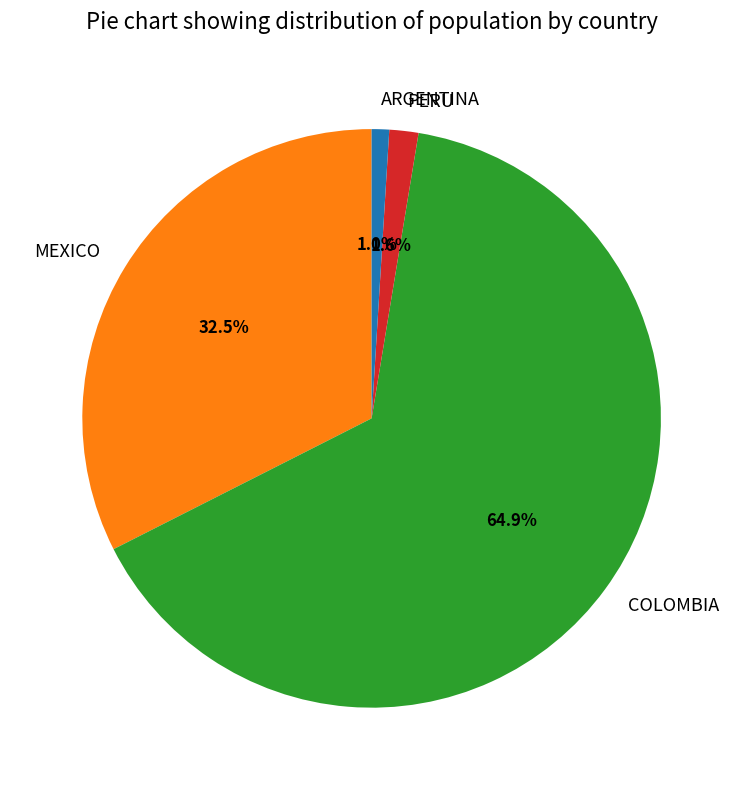

Between MEXICO and ARGENTINA, which is larger?

MEXICO